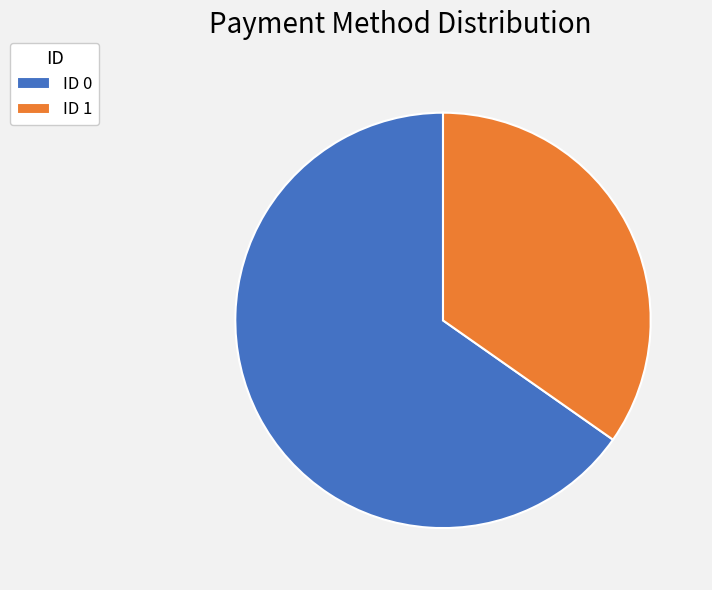

Rank the categories by value from lowest to highest.

ID 1, ID 0